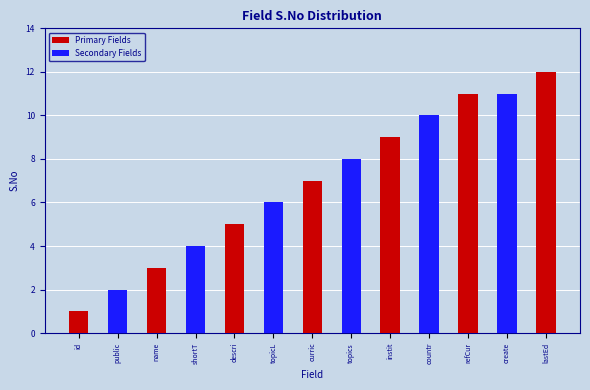

Reading left to right, what are all the values shown in this chart?

Primary Fields: id=1	public=0	name=3	shortT=0	descri=5	topicL=0	curric=7	topics=0	instit=9	countr=0	refCur=11	create=0	lastEd=12
Secondary Fields: id=0	public=2	name=0	shortT=4	descri=0	topicL=6	curric=0	topics=8	instit=0	countr=10	refCur=0	create=11	lastEd=0